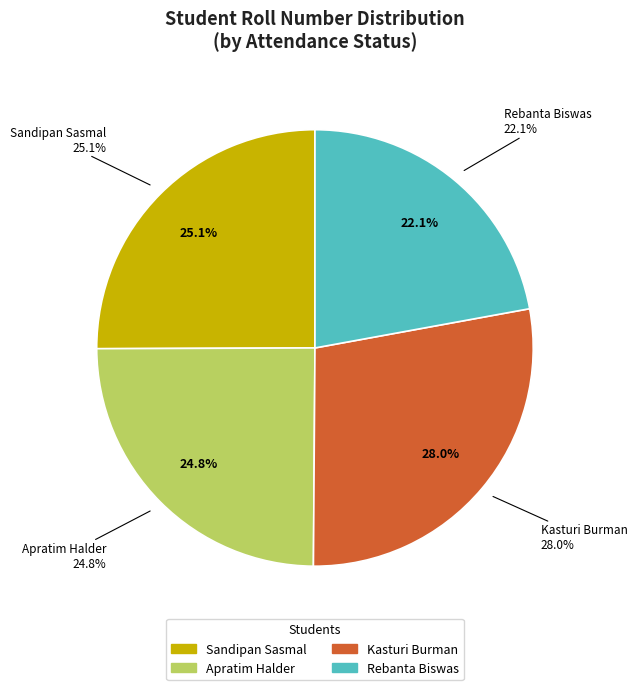

What percentage is the Sandipan Sasmal slice, to the nearest percent?

25%